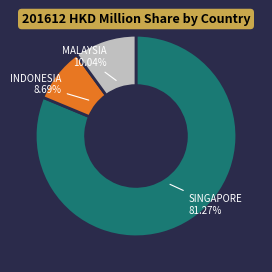

To the nearest percent, what is the average slice percentage?

33%